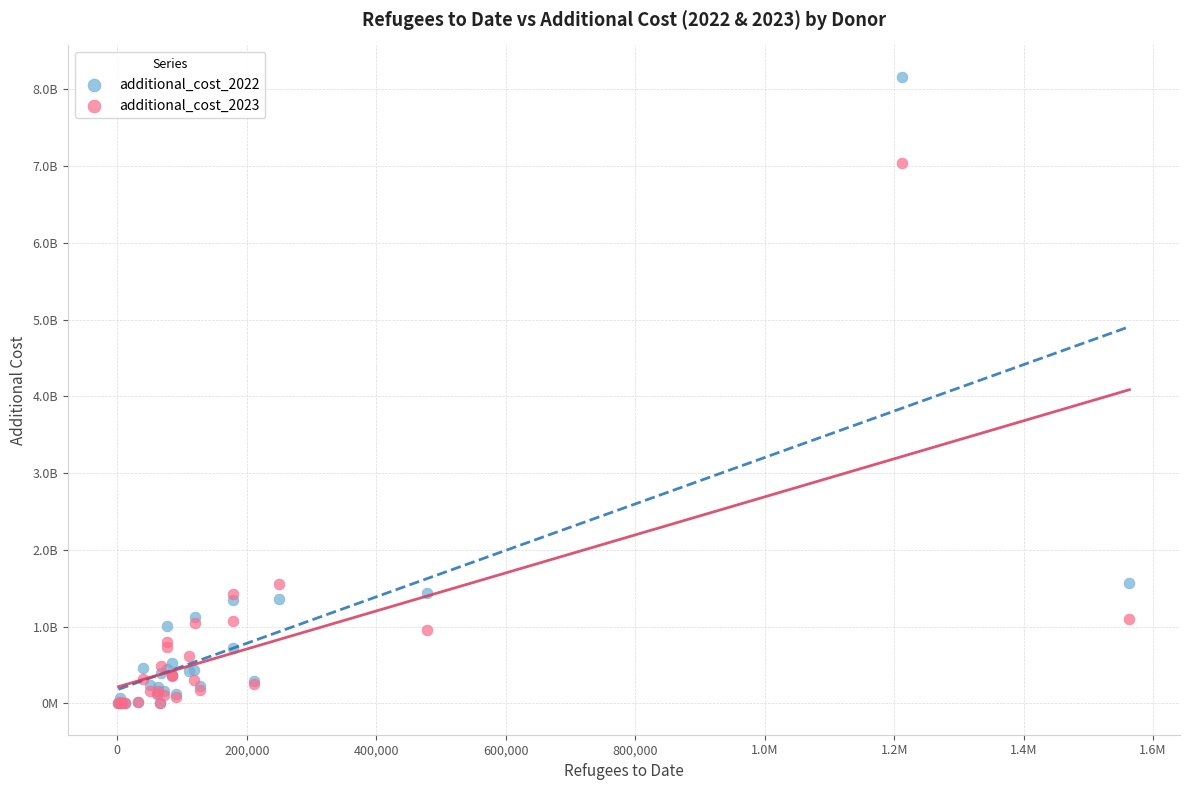

Which series has the largest Y range (max minus min)?

additional_cost_2022